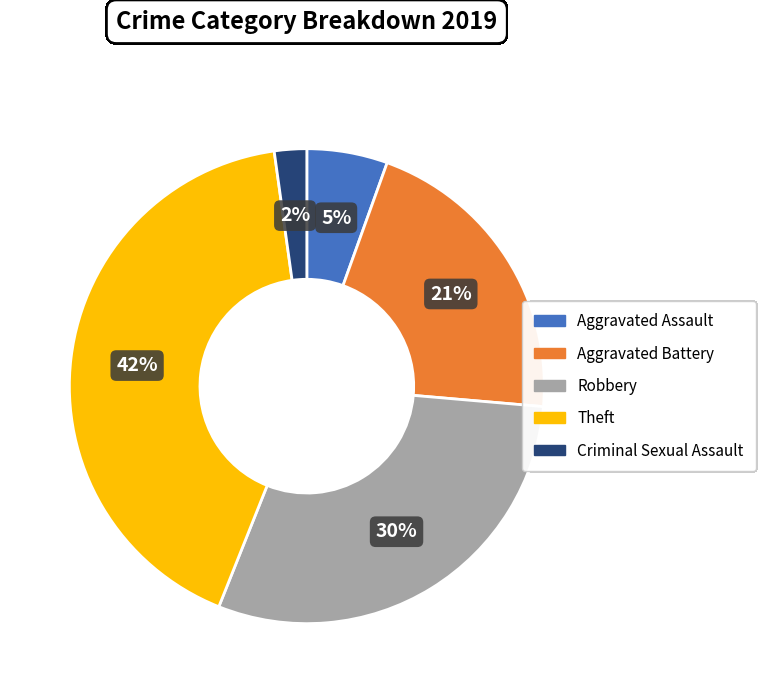

Is there a majority slice in this chart?

No